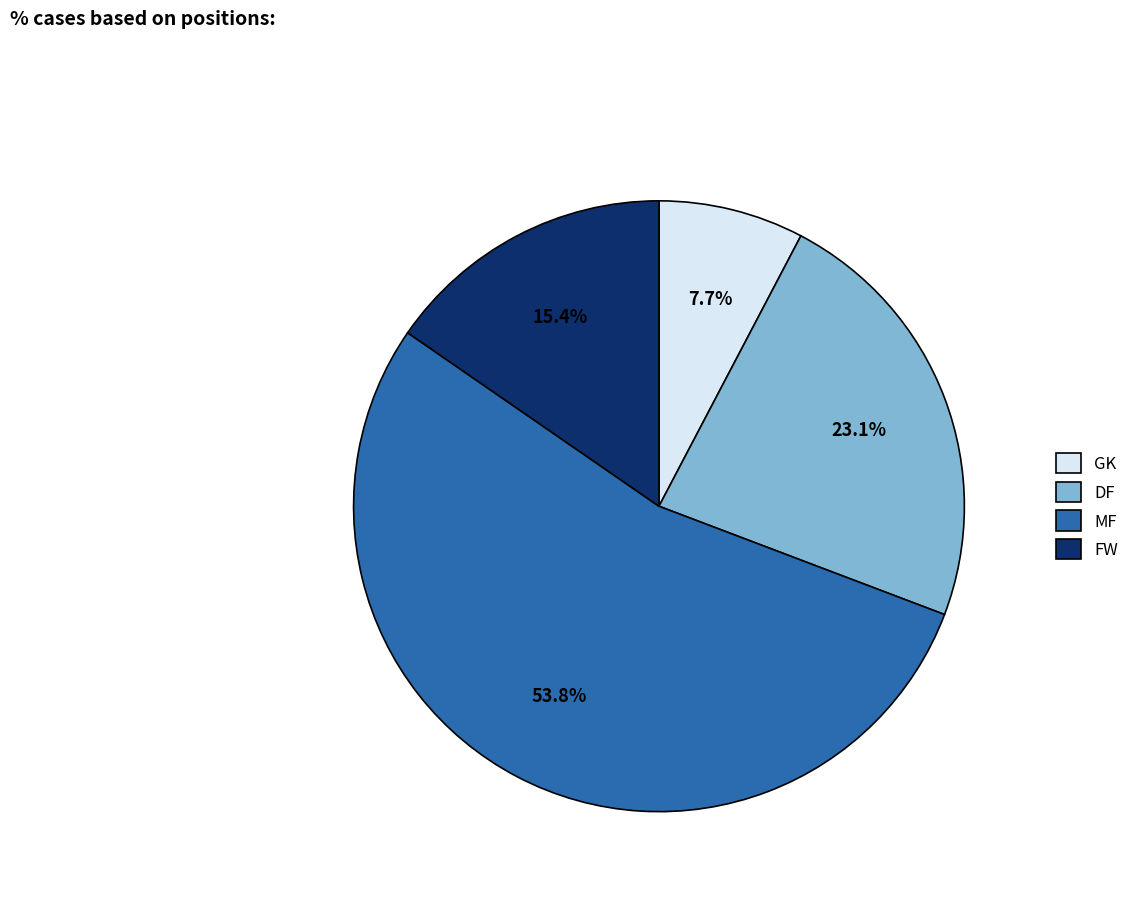

Between MF and DF, which is larger?

MF